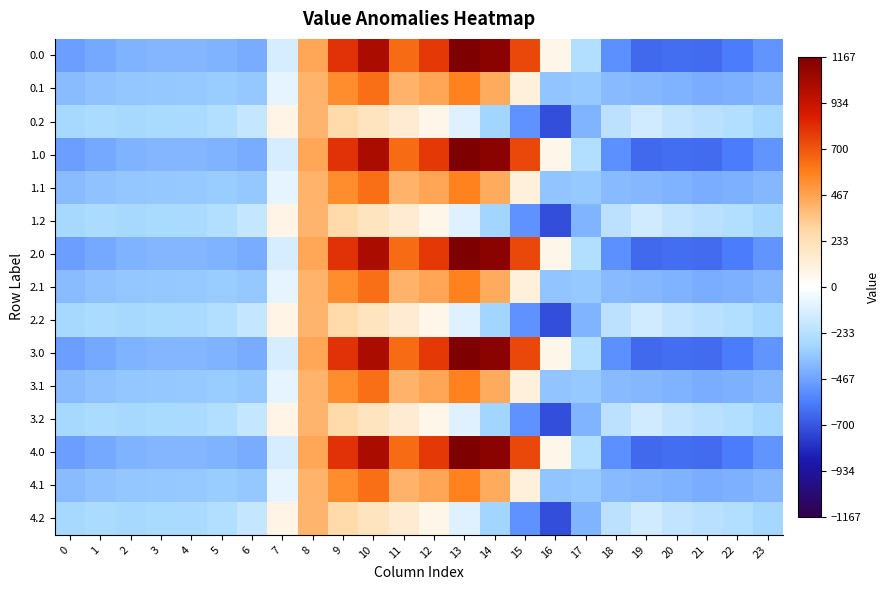

What is the total value across all series at 14?

6325.0